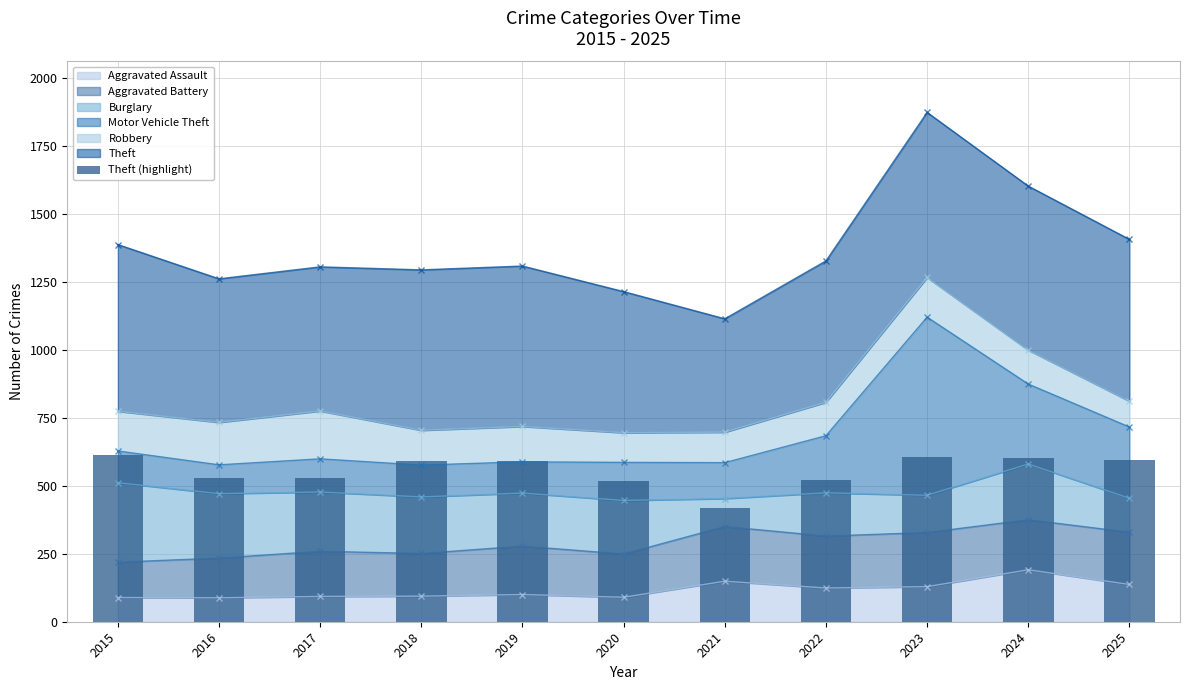

Between 2019 and 2024, which is larger?

2024